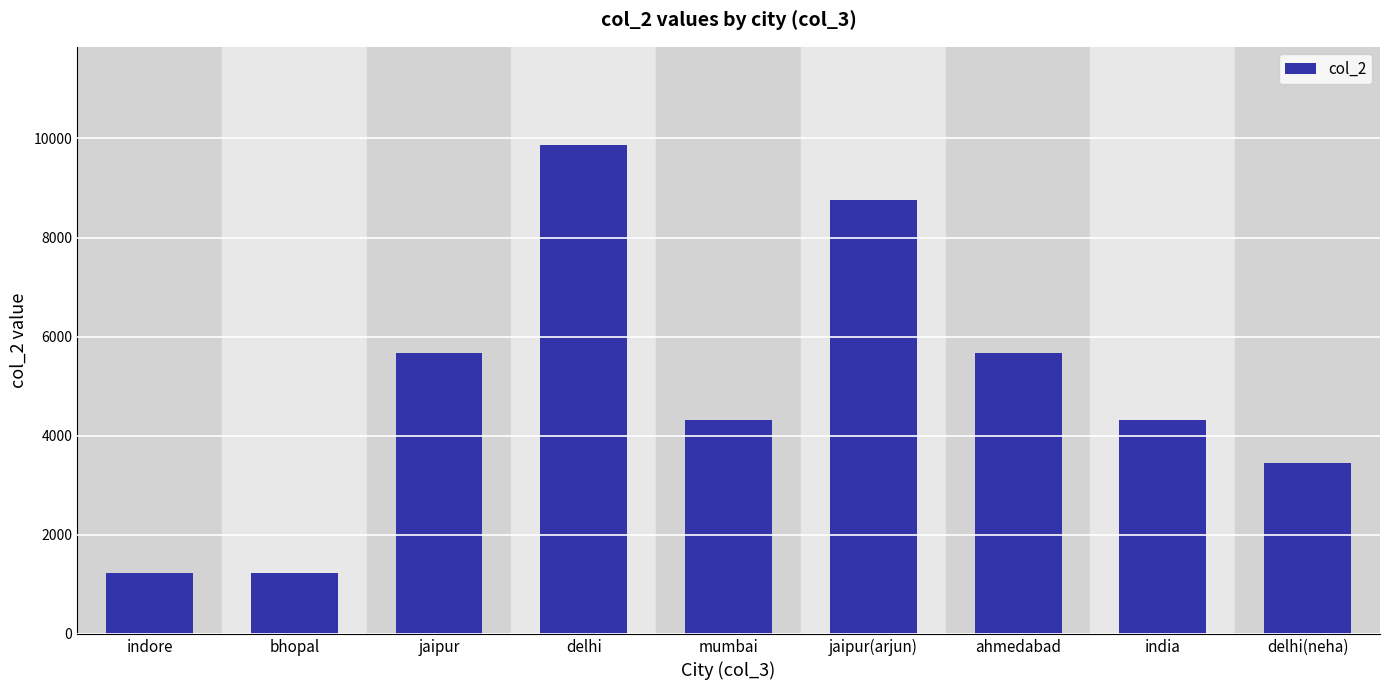

What is the label of the 1st bar from the left?

indore